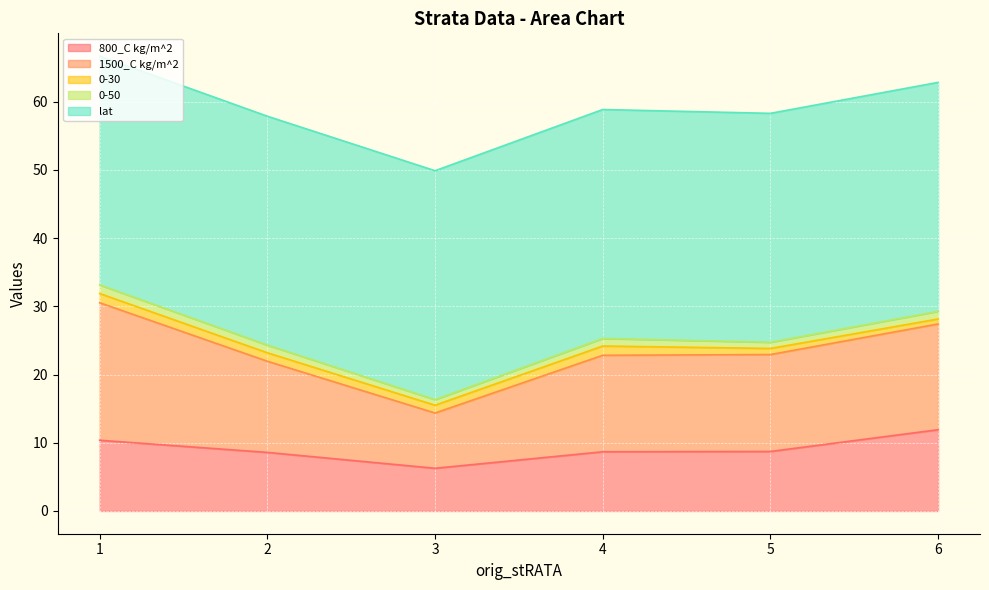

True or false: lat and 800_C kg/m^2 intersect in this chart.

False